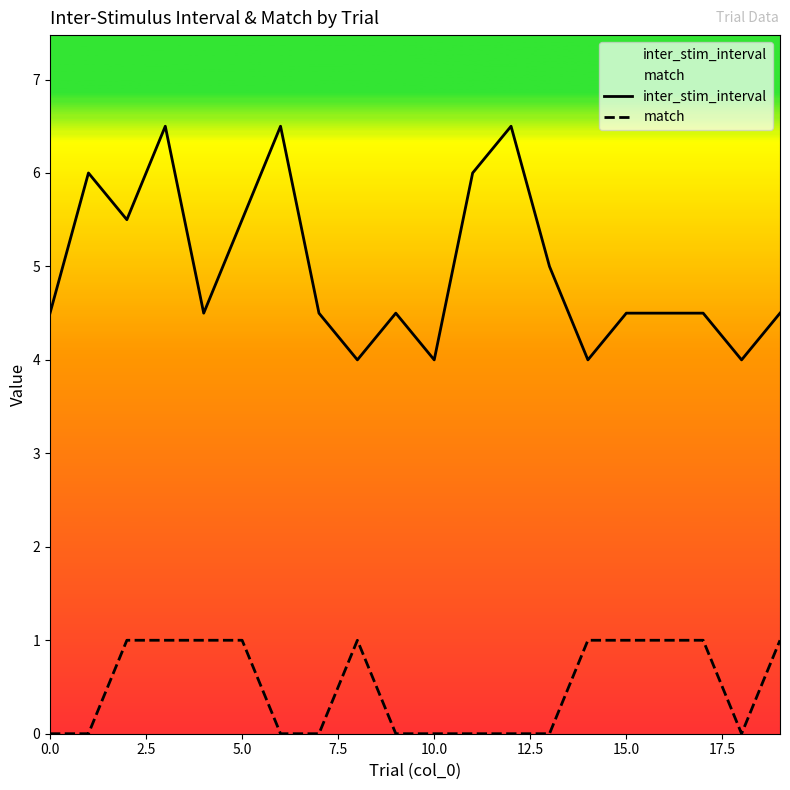

True or false: match has a value of 1.0 at 17.

True